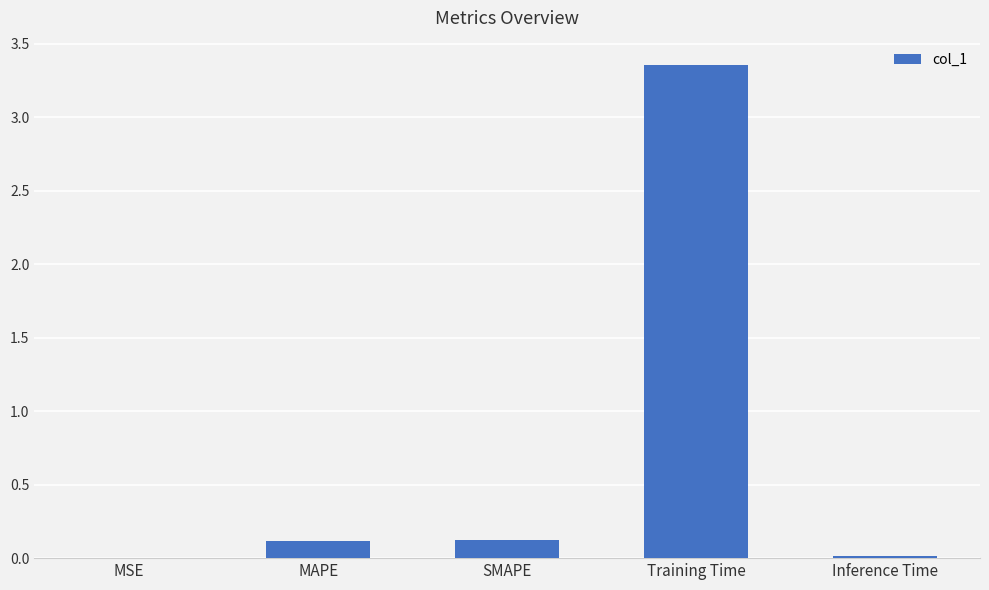

Which category has the highest value across all series?

Training Time